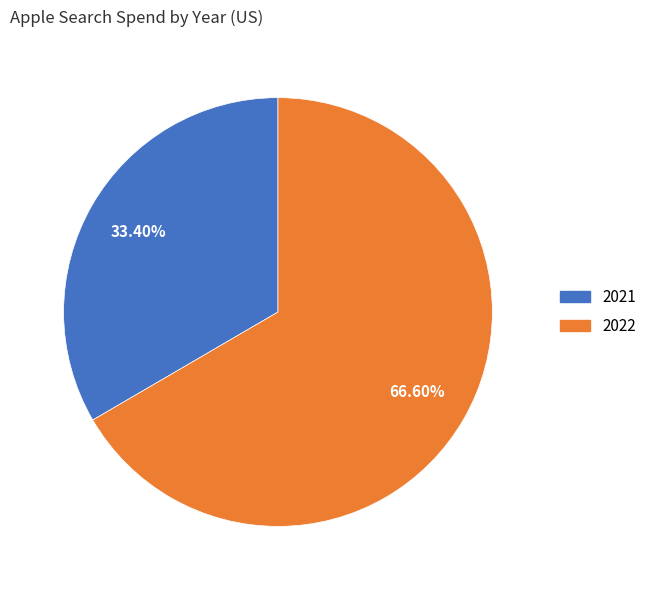

What percentage is the 2022 slice, to the nearest percent?

67%